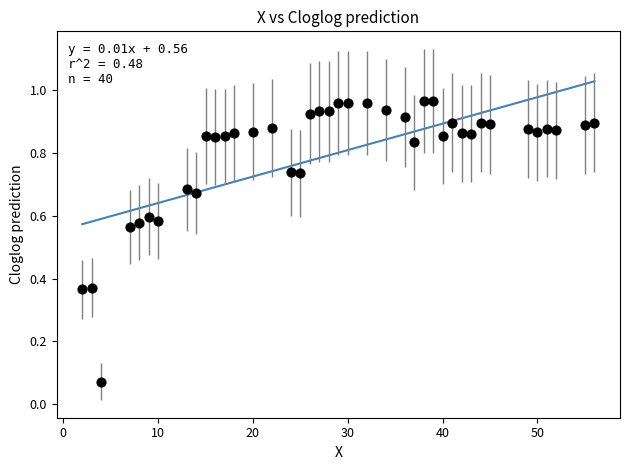

What is the range of X values (max minus min)?

54.0